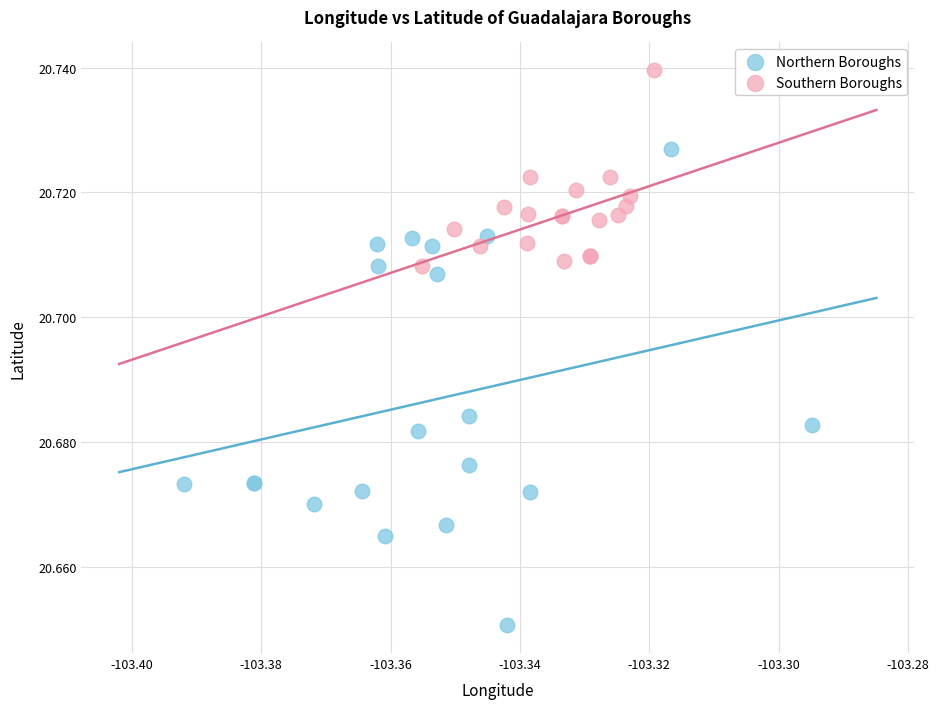

What are all the series names shown in the legend?

Northern Boroughs, Southern Boroughs